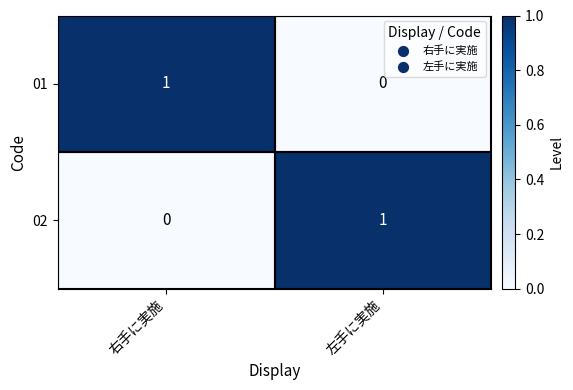

What is the difference between the highest and lowest values at 右手に実施?

1